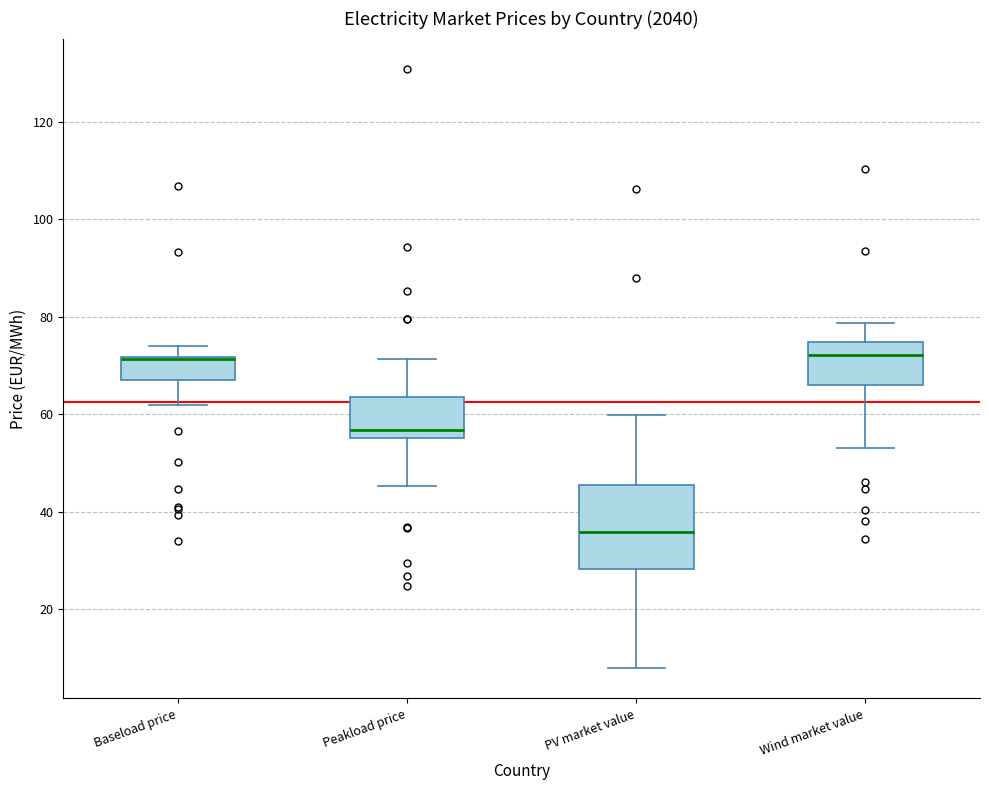

Reading left to right, read every box against the y-axis: the position of its median line, the range the box covers, and the ends of its whiskers. The values are not printed on the chart, so give them approximately, as read against the axis.

Baseload price: median 72 (drawn on the box's upper edge), box 66 to 72, whiskers 62 to 74
Peakload price: median 56 (just above the box's lower edge), box 56 to 64, whiskers 46 to 72
PV market value: median 36, box 28 to 46, whiskers 8 to 60
Wind market value: median 72, box 66 to 74, whiskers 54 to 78